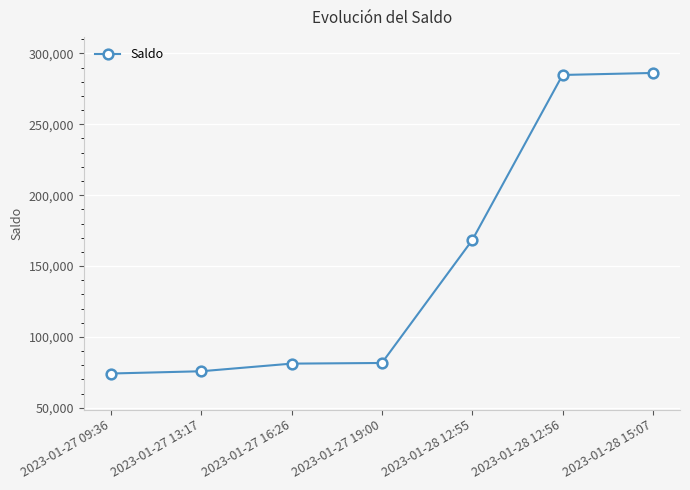

What is the greatest value displayed?

286222.0